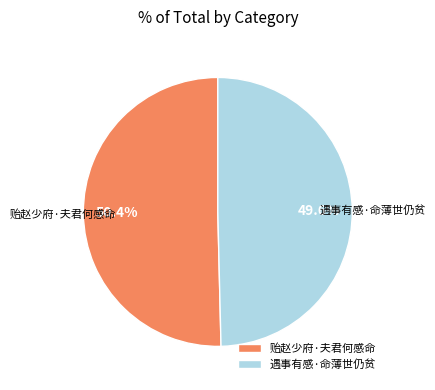

To the nearest percent, what portion does 贻赵少府·夫君何感命 represent?

50%